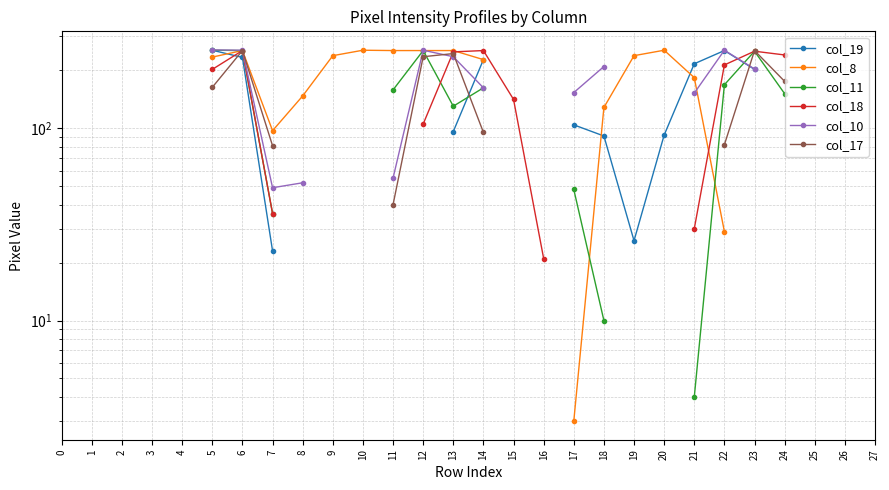

What is the spread (max minus min) of values at 19?

212.0